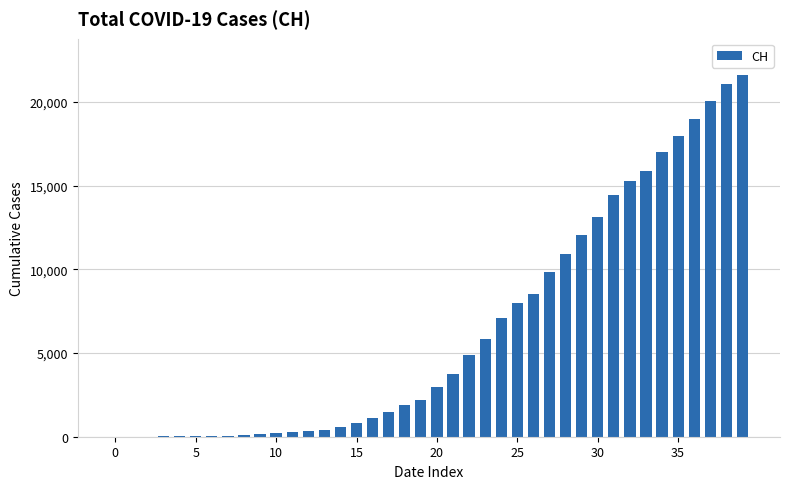

What is the sum of all values?

258989